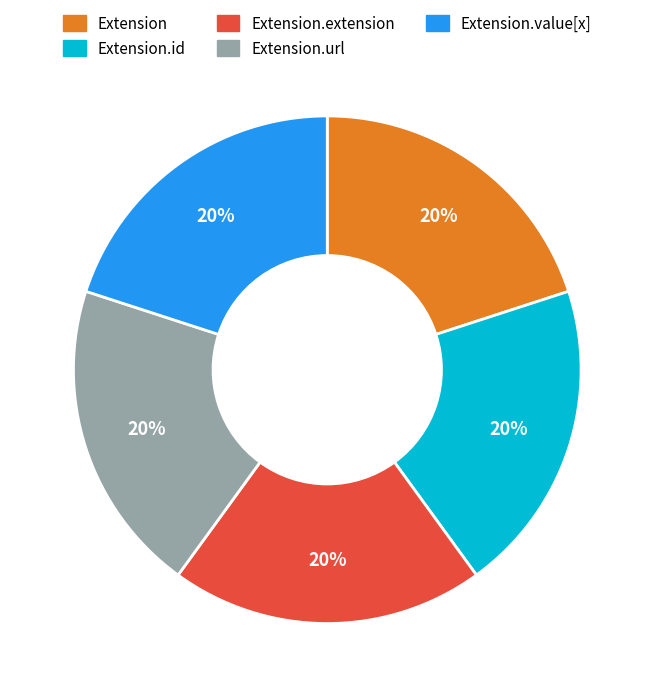

Does any single category account for the majority?

No